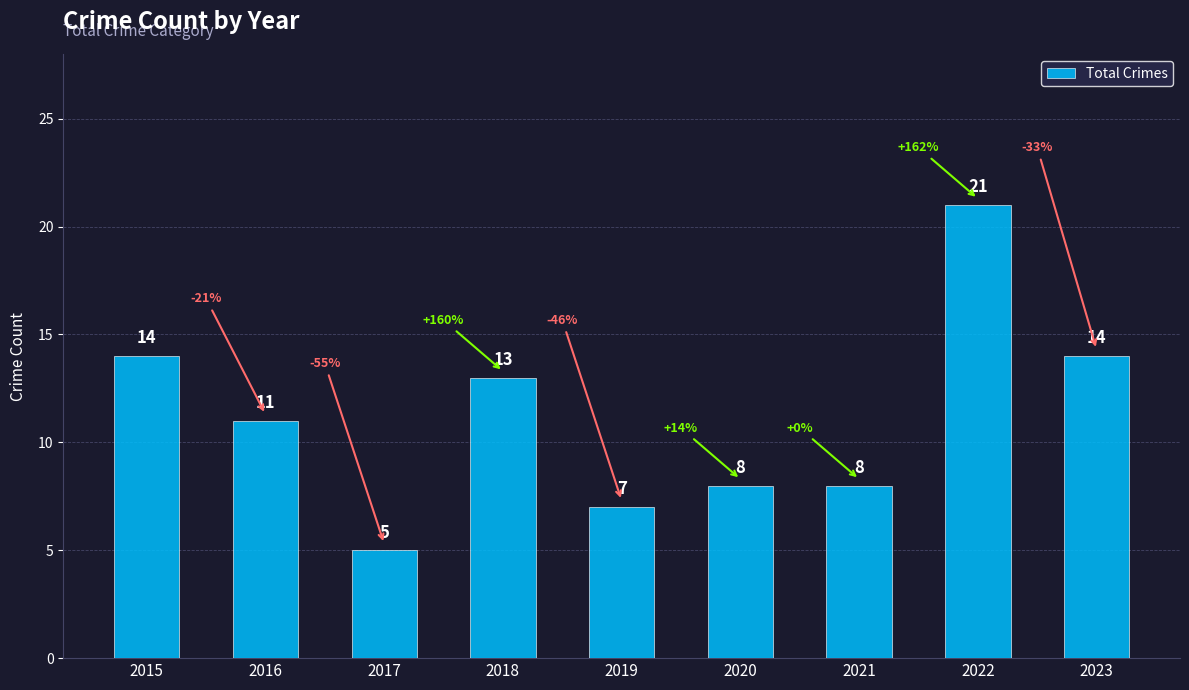

What is the change in value from 2015 to 2016?

-3